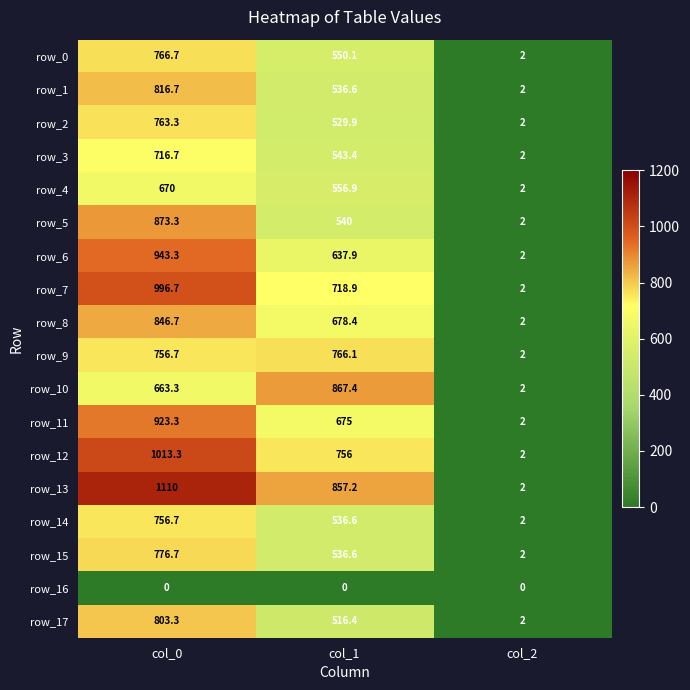

What is the difference between the highest and lowest values at col_2?

2.0